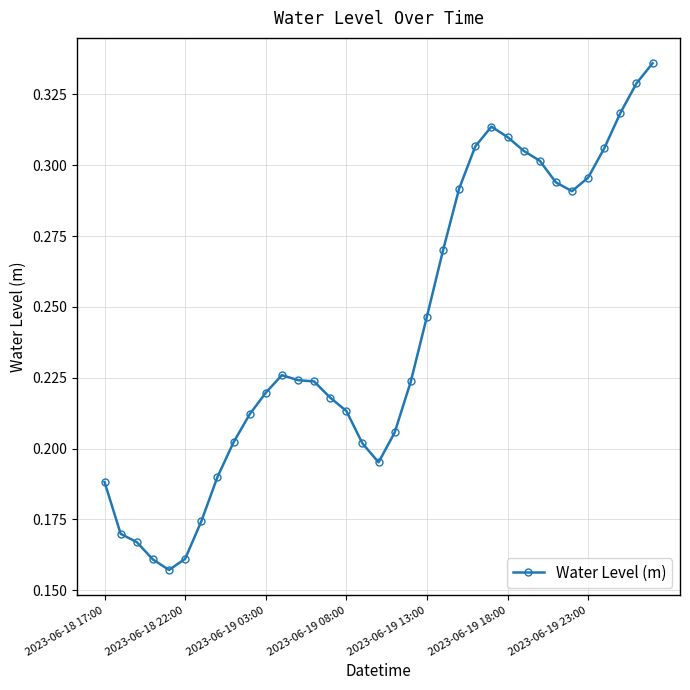

True or false: there are more than 1 points higher than both neighbors.

True